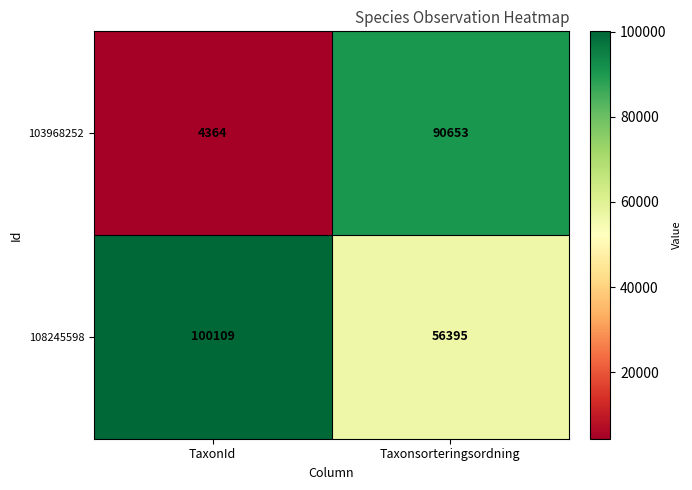

What is the difference between the maximum and minimum values in the 108245598 series?

43714